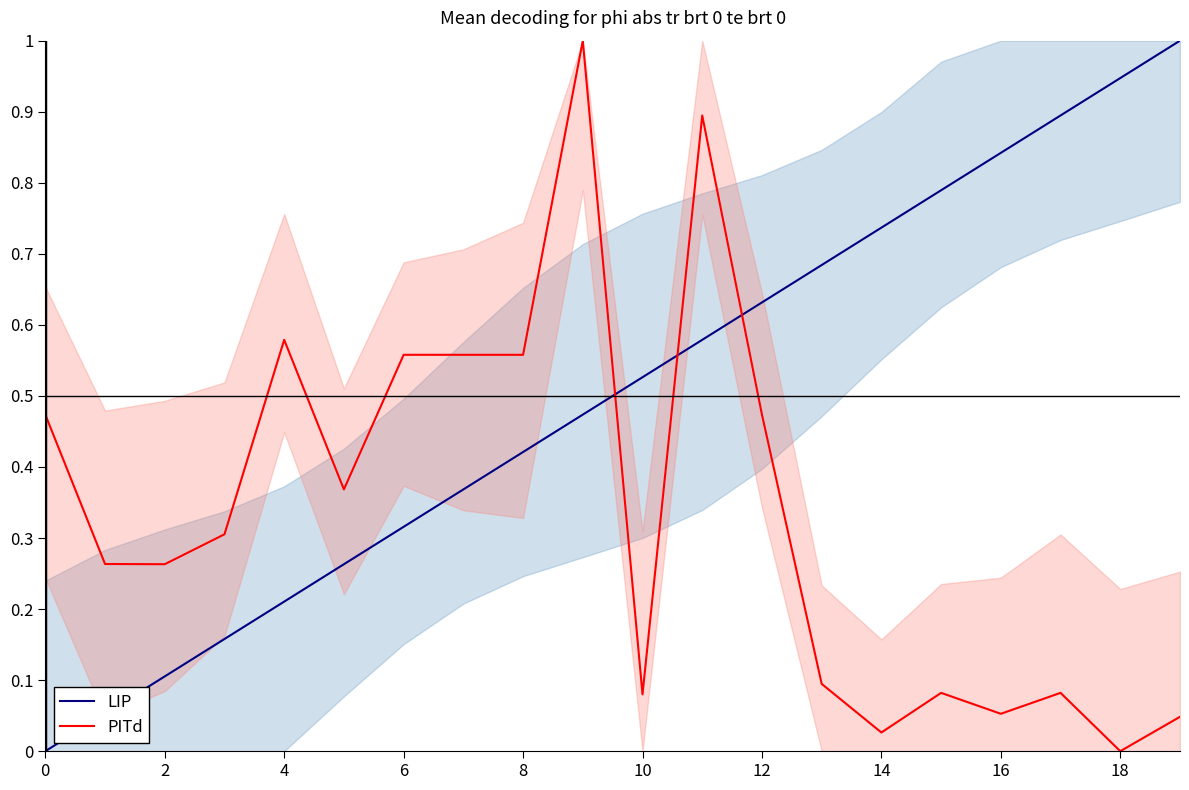

Which series has the largest total across all categories?

LIP